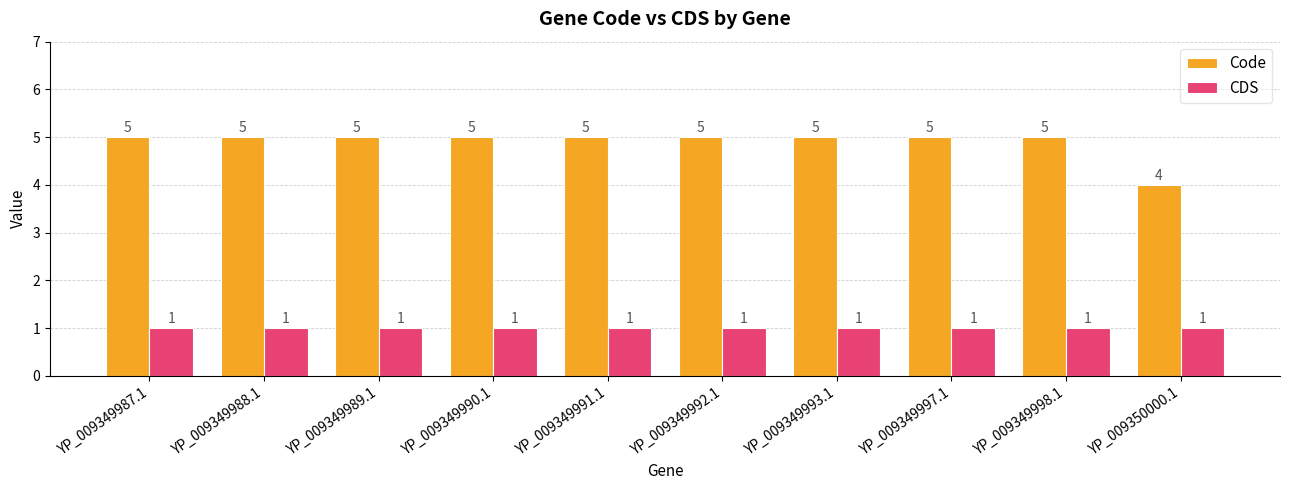

What is the maximum value shown in the chart?

5